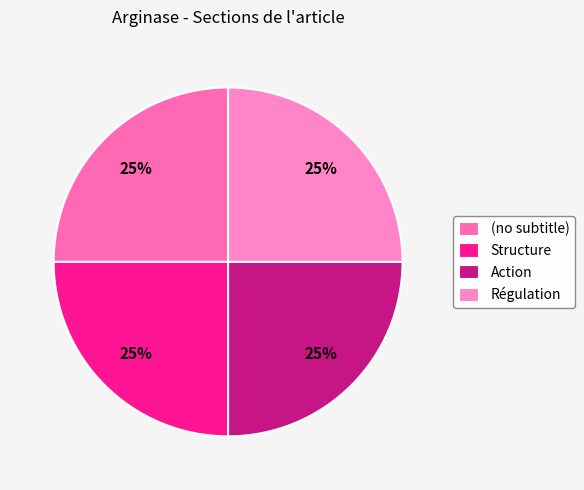

To the nearest percent, what percentage of the pie is Structure?

25%